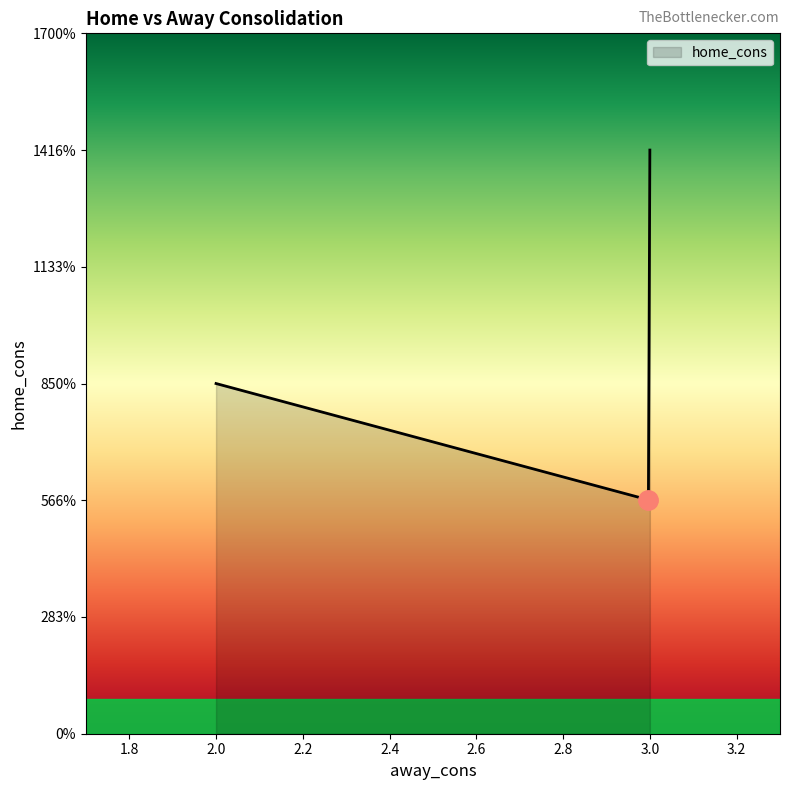

Rank the categories by value from lowest to highest.

3, 3, 3, 2, 3, 3, 3, 3, 3